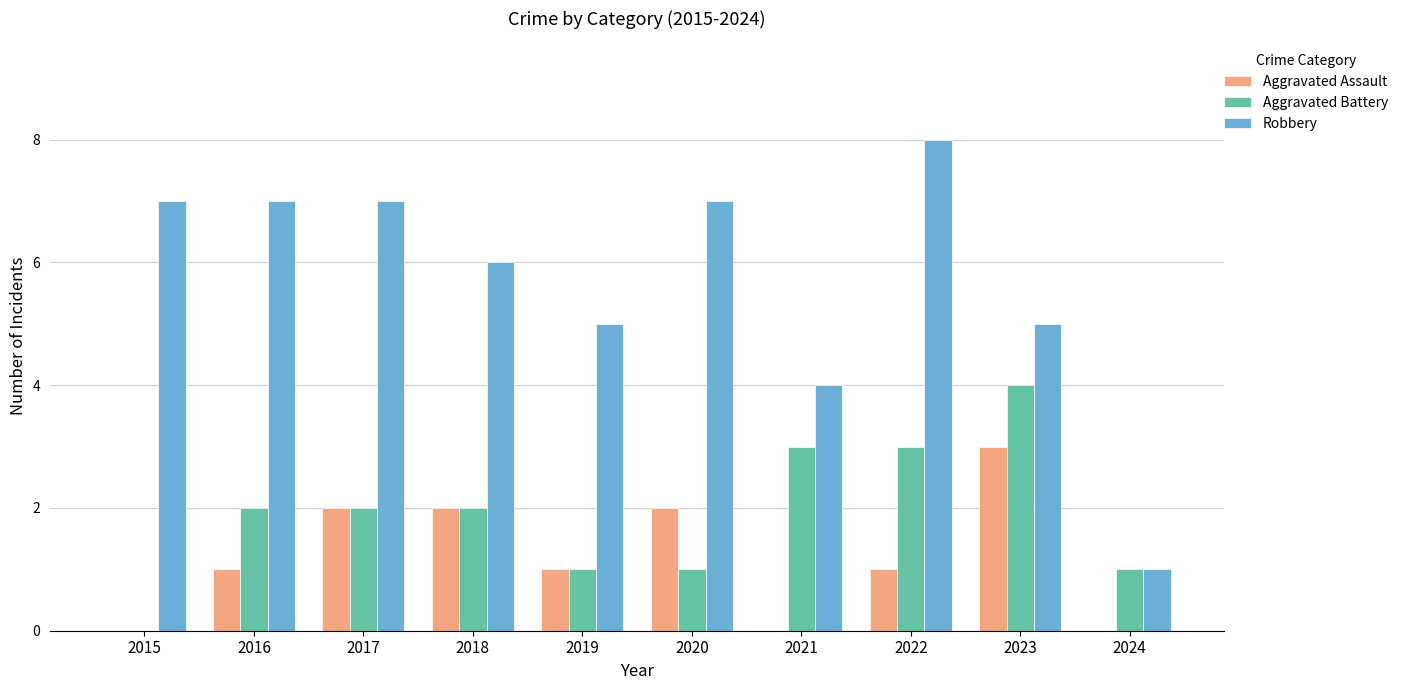

What is the difference between the Robbery values at 2024 and 2018?

5